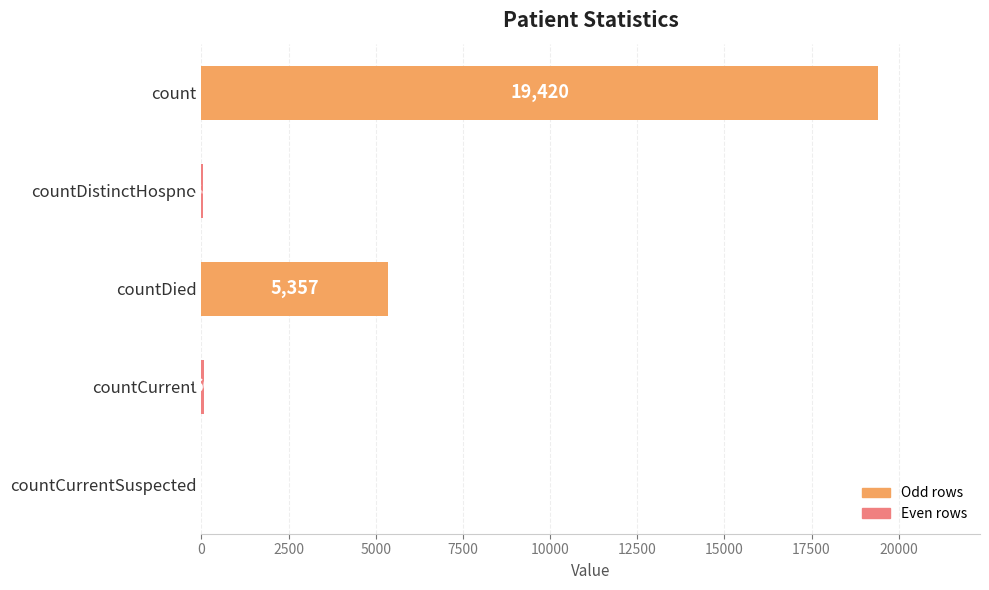

At which label is the value closest to 9710?

countDied